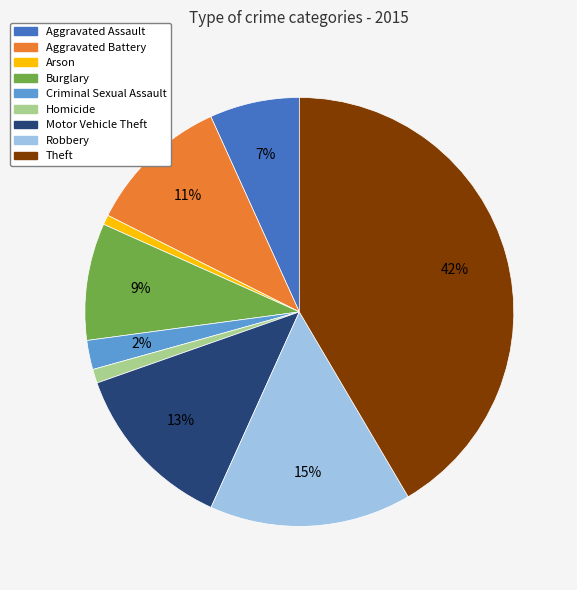

Is the sum of Arson and Homicide greater than half?

No